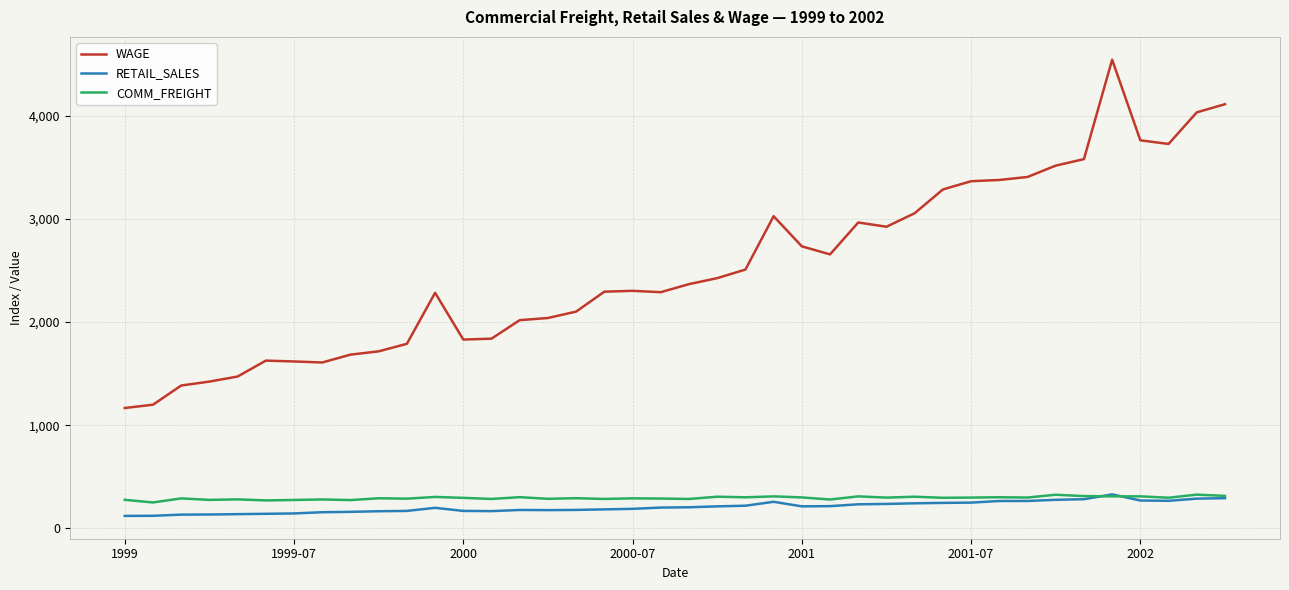

Which series has the largest total across all categories?

WAGE